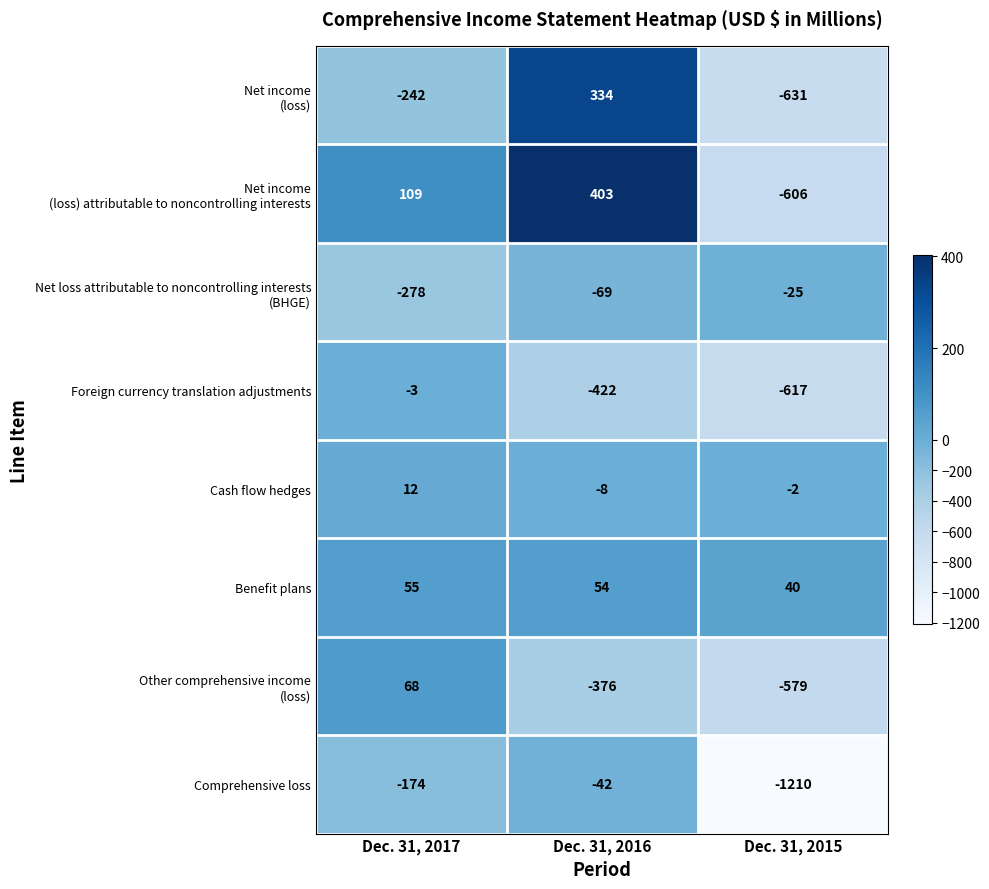

How many data points does each series have?

3